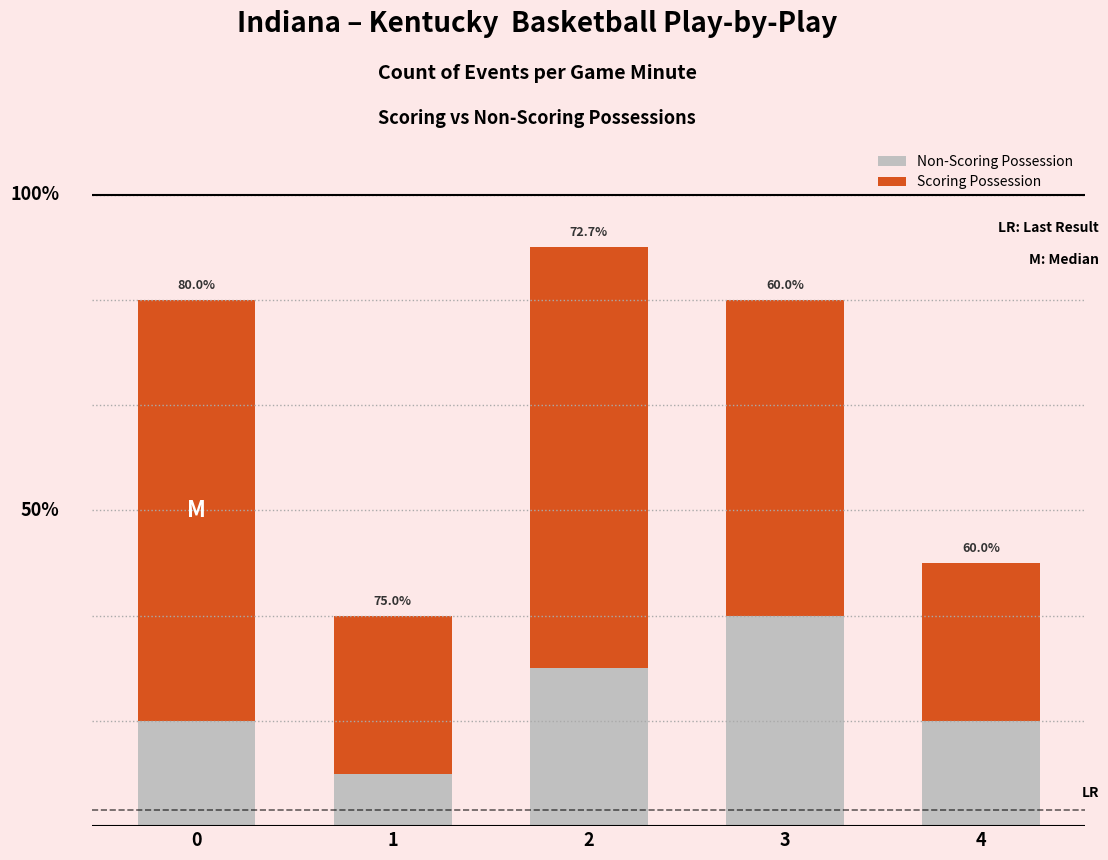

Rank the categories by Non-Scoring Possession value from highest to lowest.

3, 2, 0, 4, 1